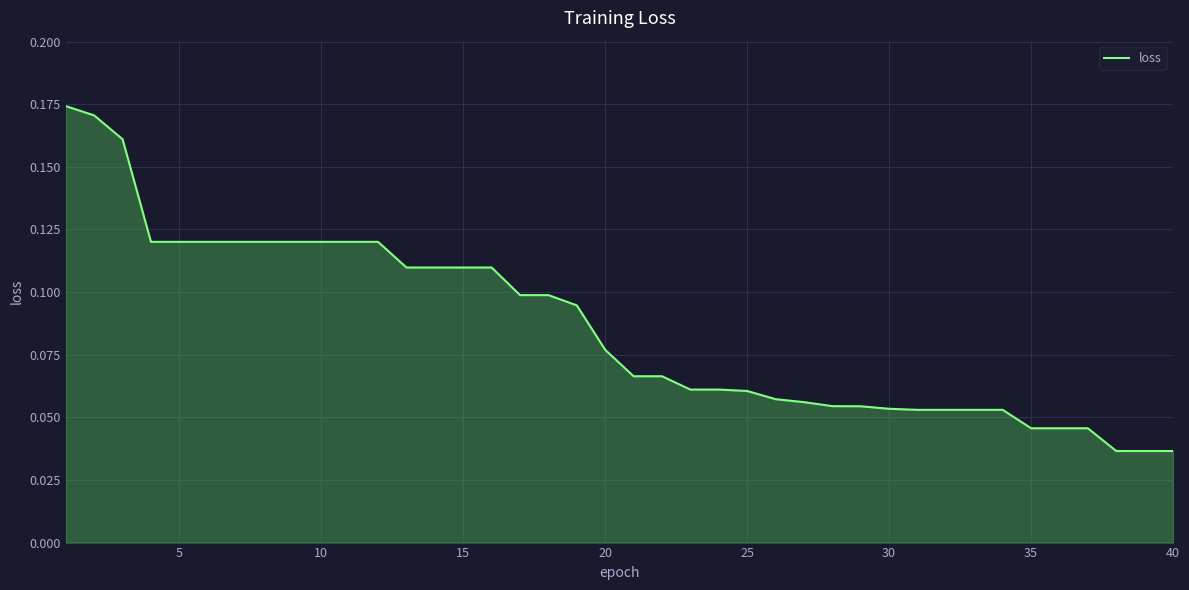

Does the chart display data point markers on the line(s)?

No